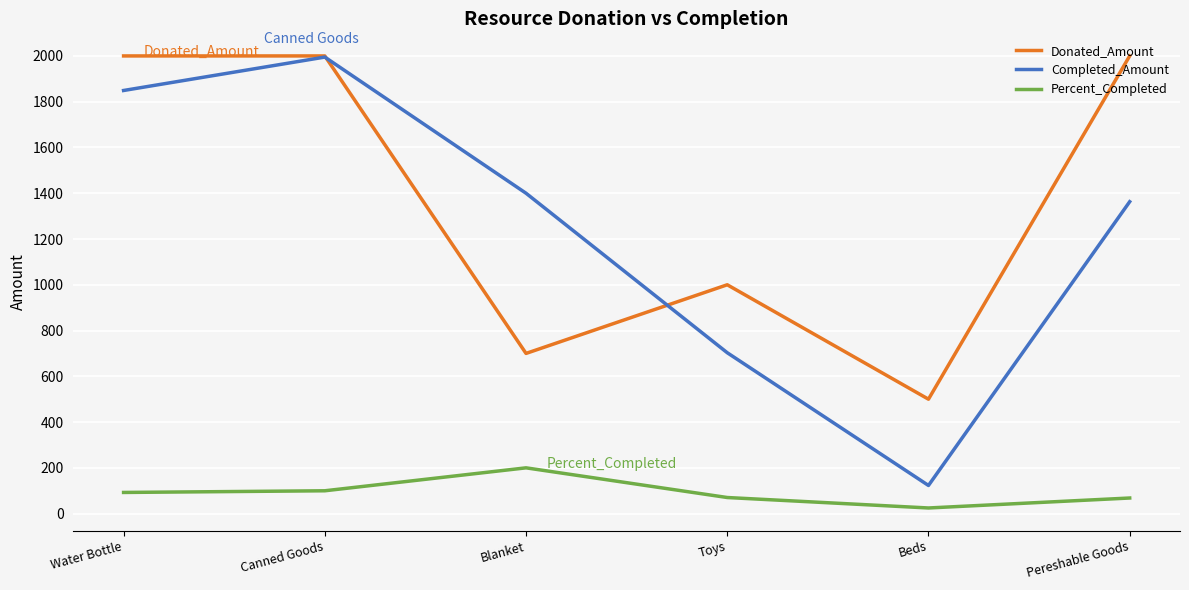

The Percent_Completed series shows 99.8 at Canned Goods. True or false?

True